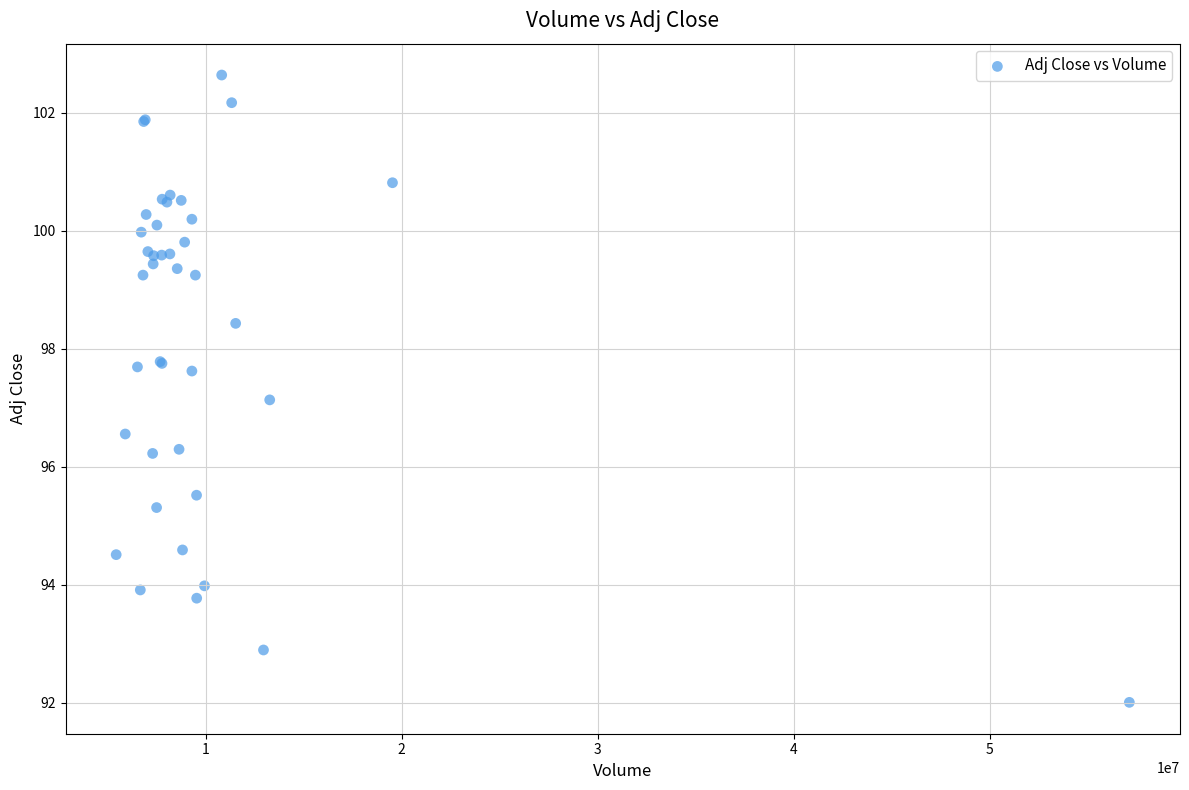

What Y value in the scatter plot is closest to 97?

97.1